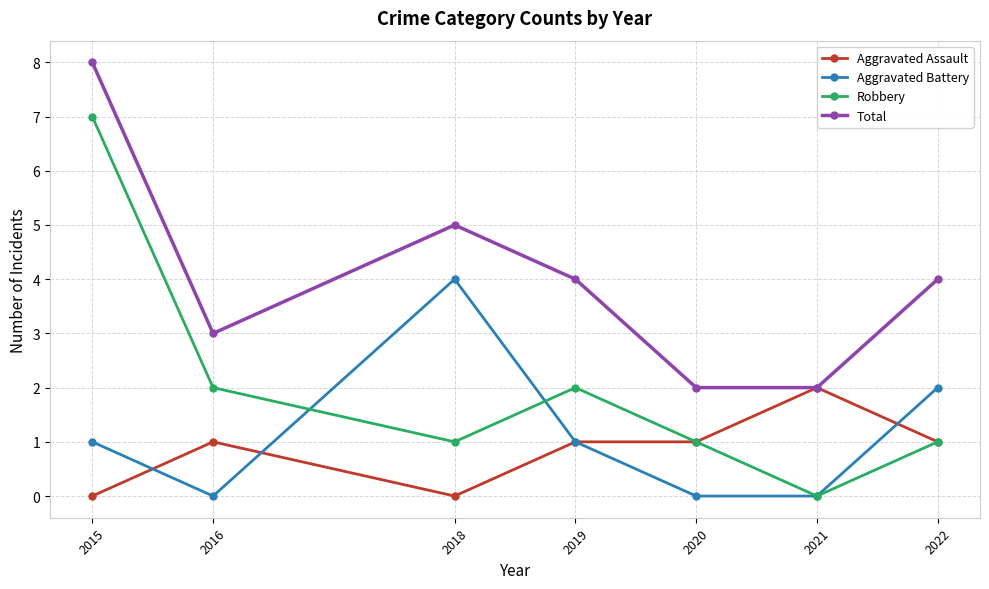

Is this an area chart (filled region under the line)?

No